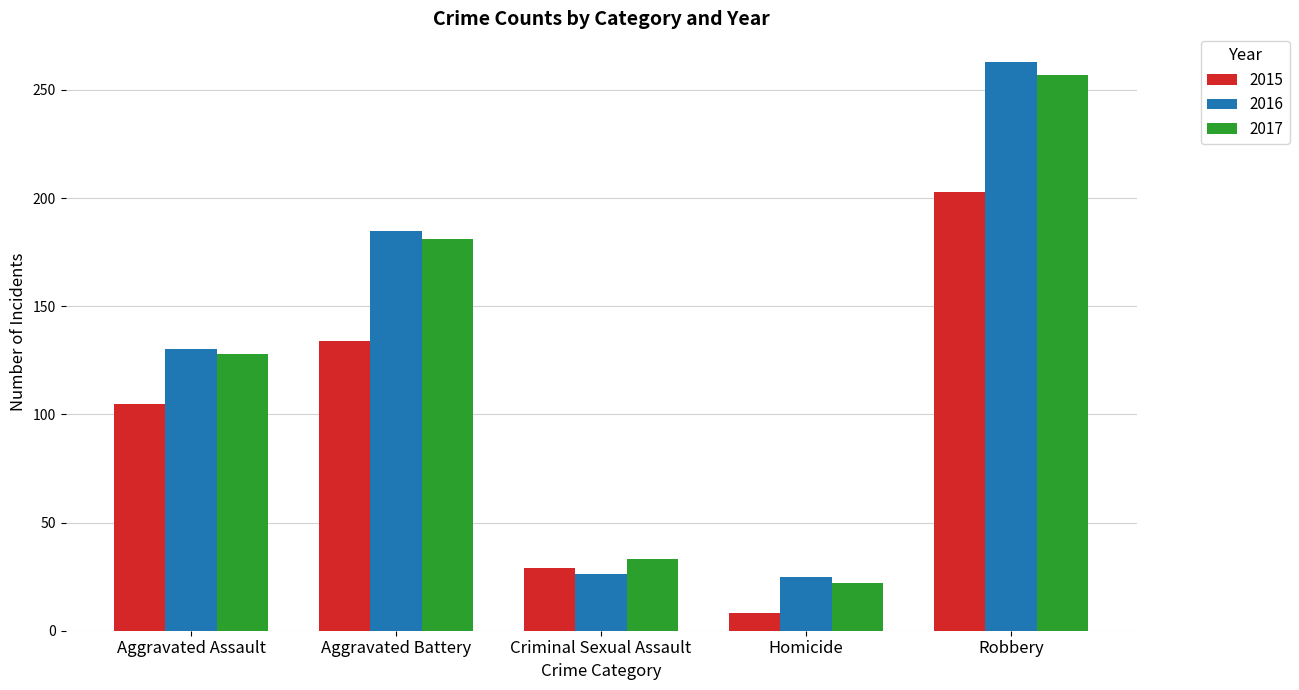

What position from the right is Homicide?

2